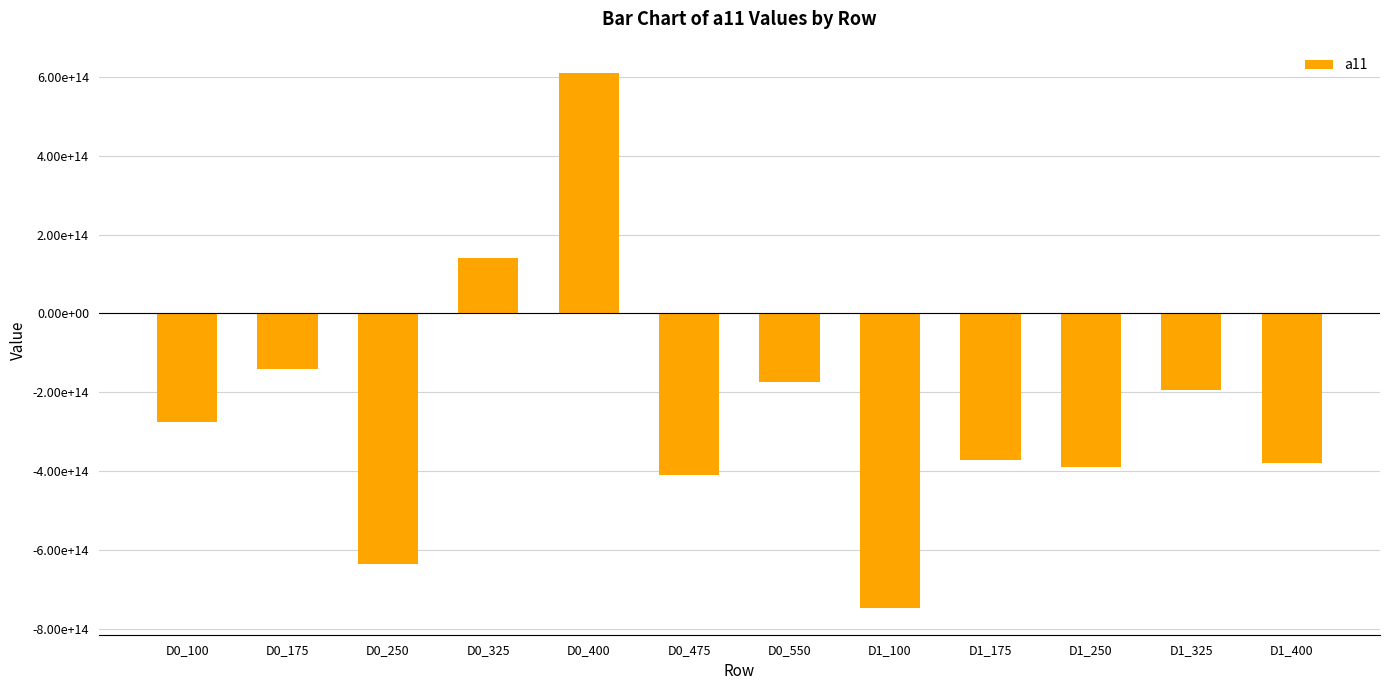

What is the average value?

-247692046028479